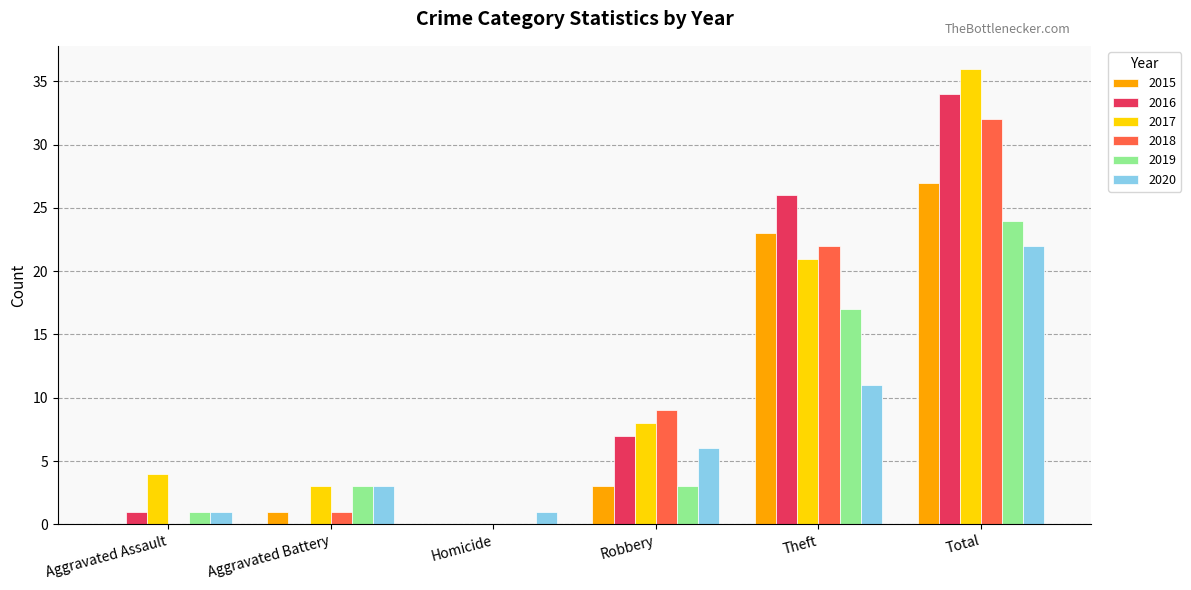

True or false: 2017 has a value of 21 at Theft.

True